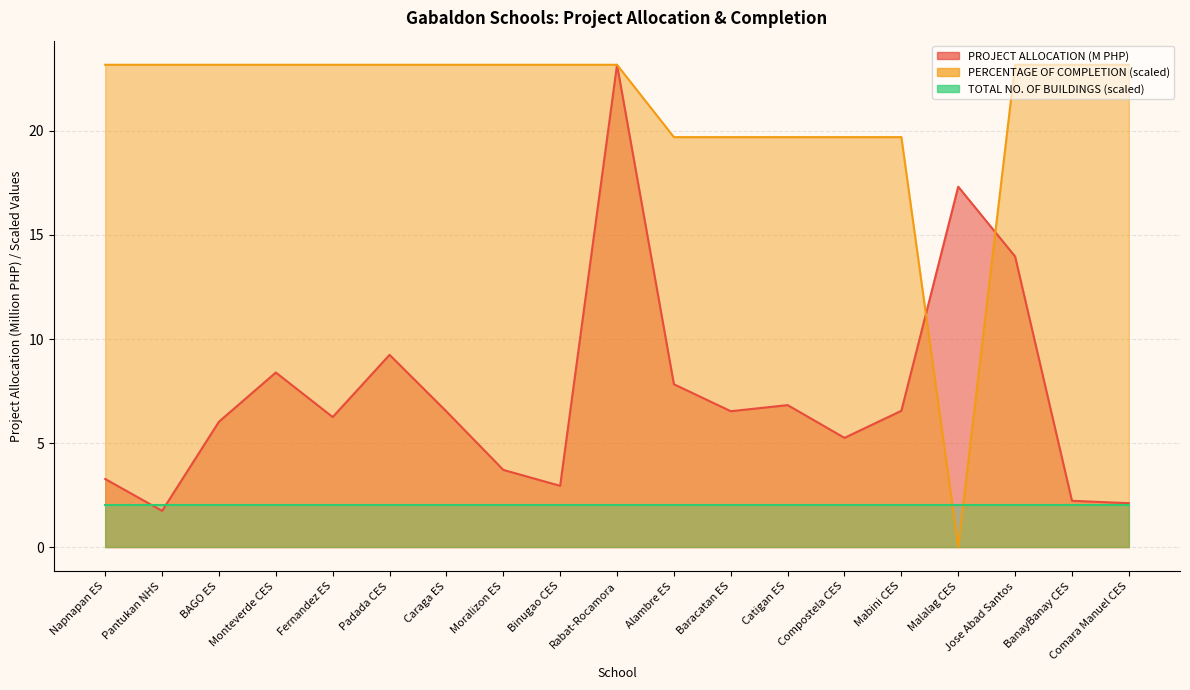

What is the sum of the PROJECT ALLOCATION (M) values at Jose Abad Santos and Malalag CES?

31.3